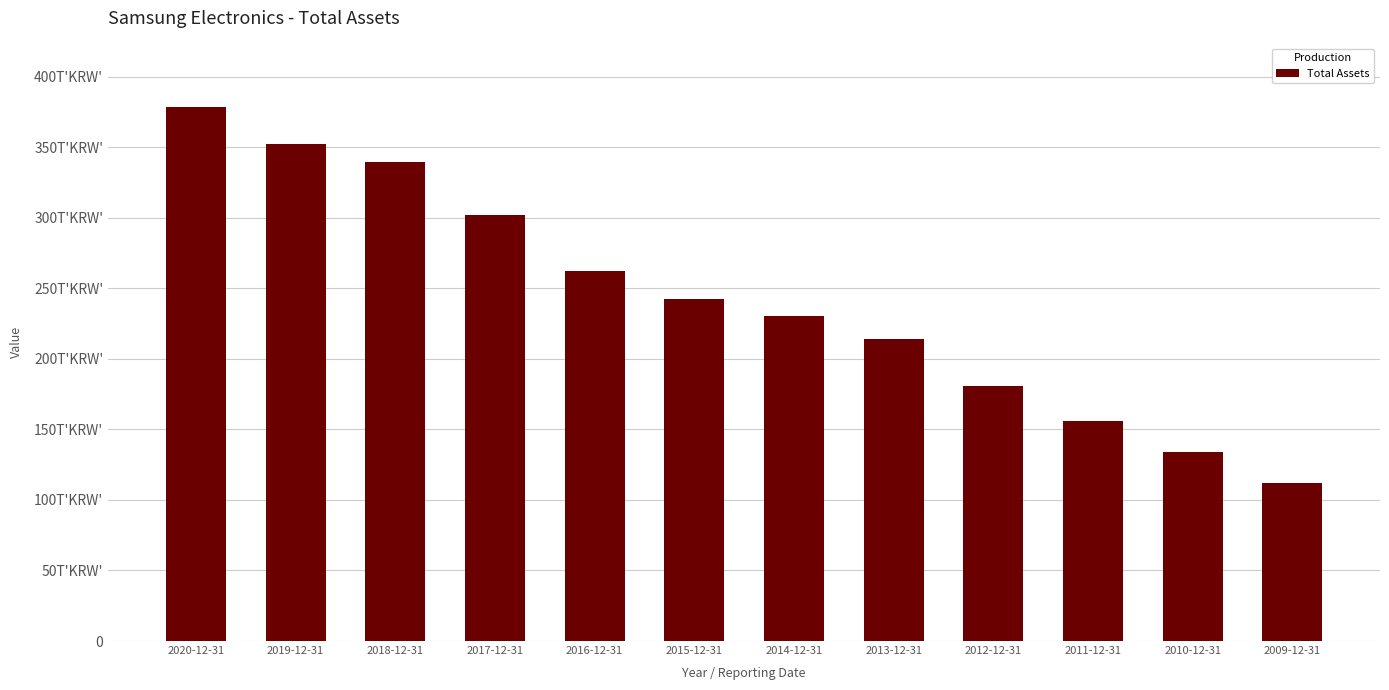

What is the difference between the maximum and minimum values?

266055929000000